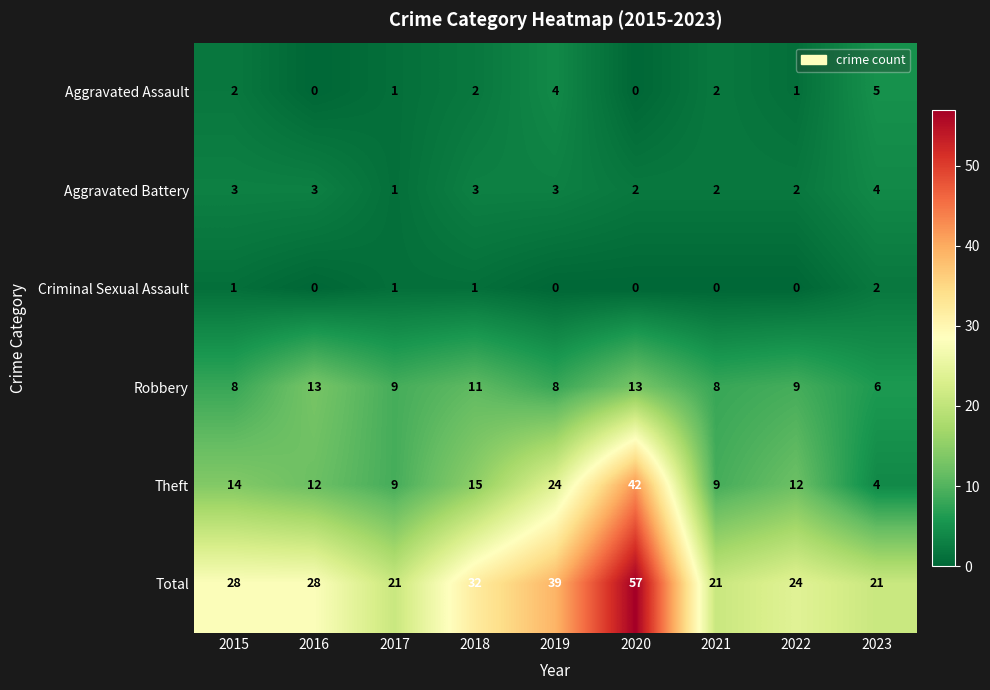

What value does the Theft series have at 2021, to the nearest 5?

10